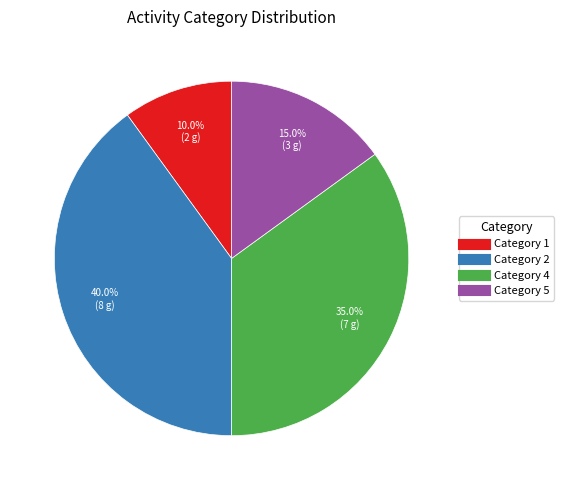

What is the ratio of the value at Category 4 to the value at Category 1?

3.5